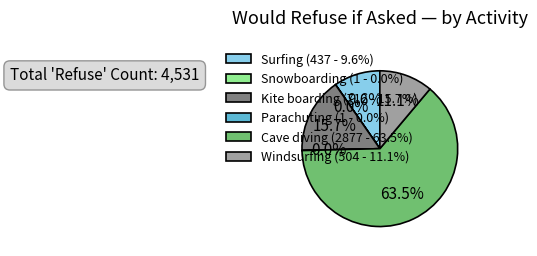

Which has a higher value, Windsurfing or Cave diving?

Cave diving